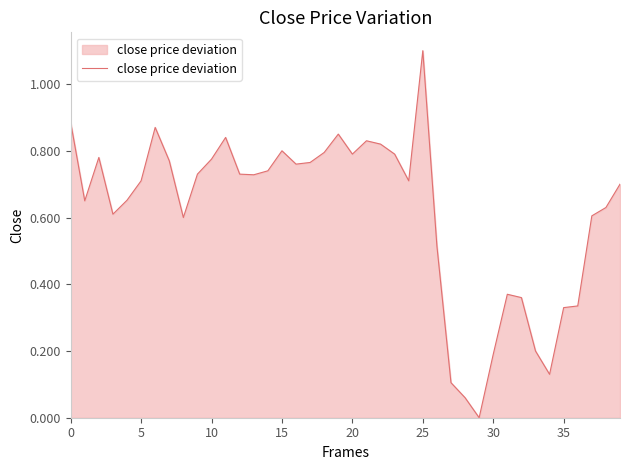

What is the maximum value shown in the chart?

1.1